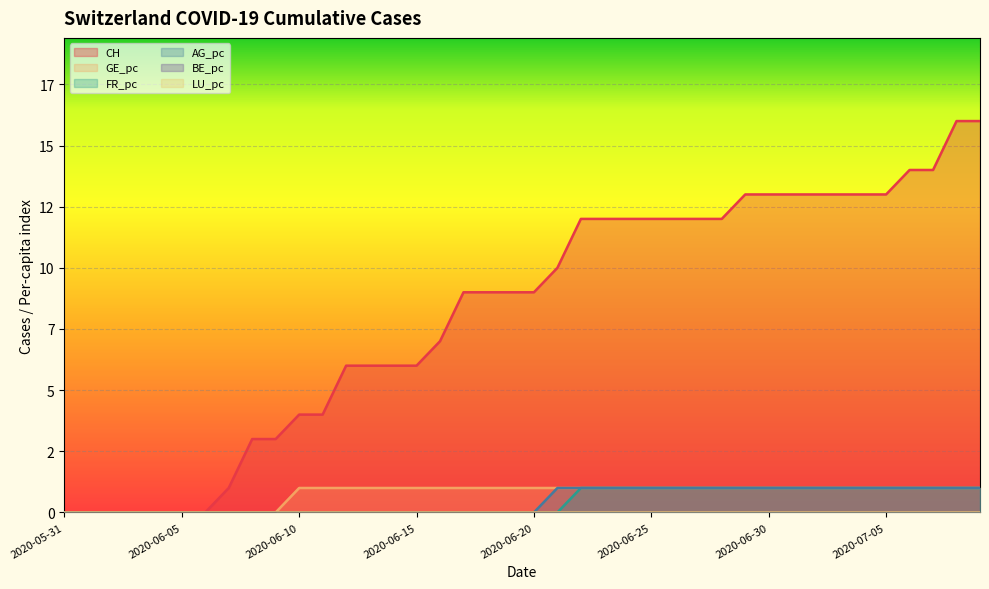

Rank the series at 2020-06-10 from highest to lowest value.

CH, GE_pc, FR_pc, AG_pc